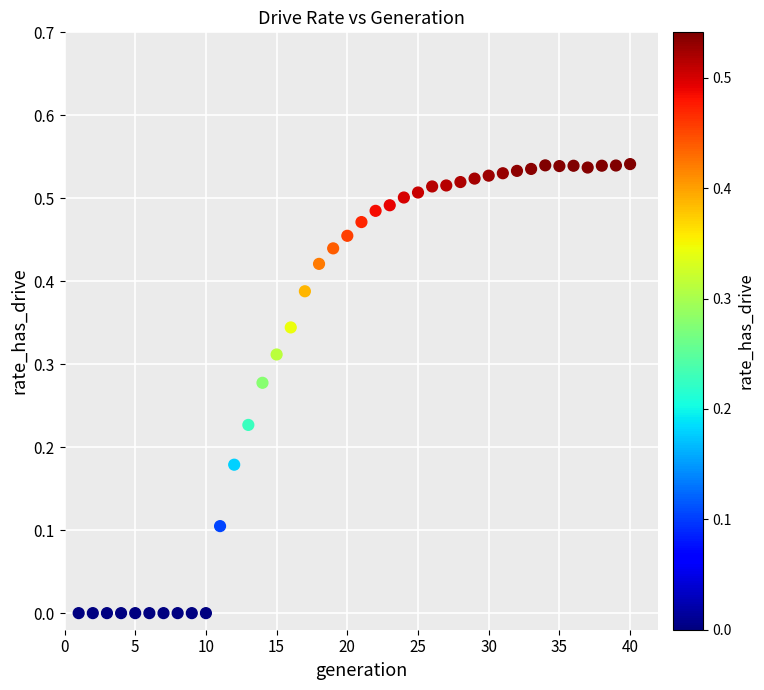

What is the range of X values (max minus min)?

39.0